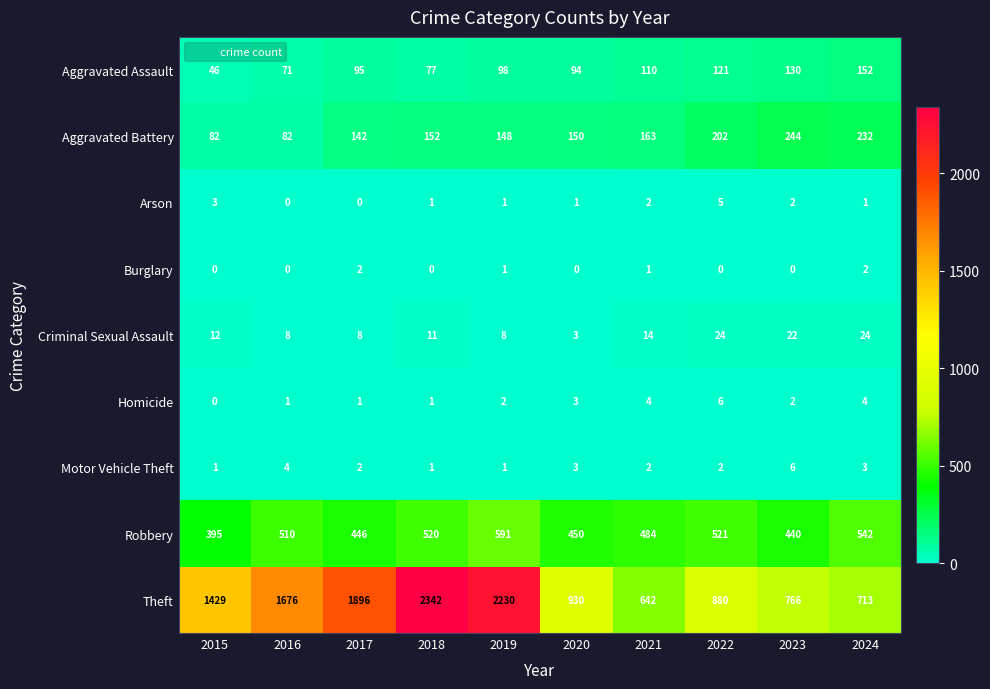

What is the difference between the second highest and minimum values in the Arson series?

3